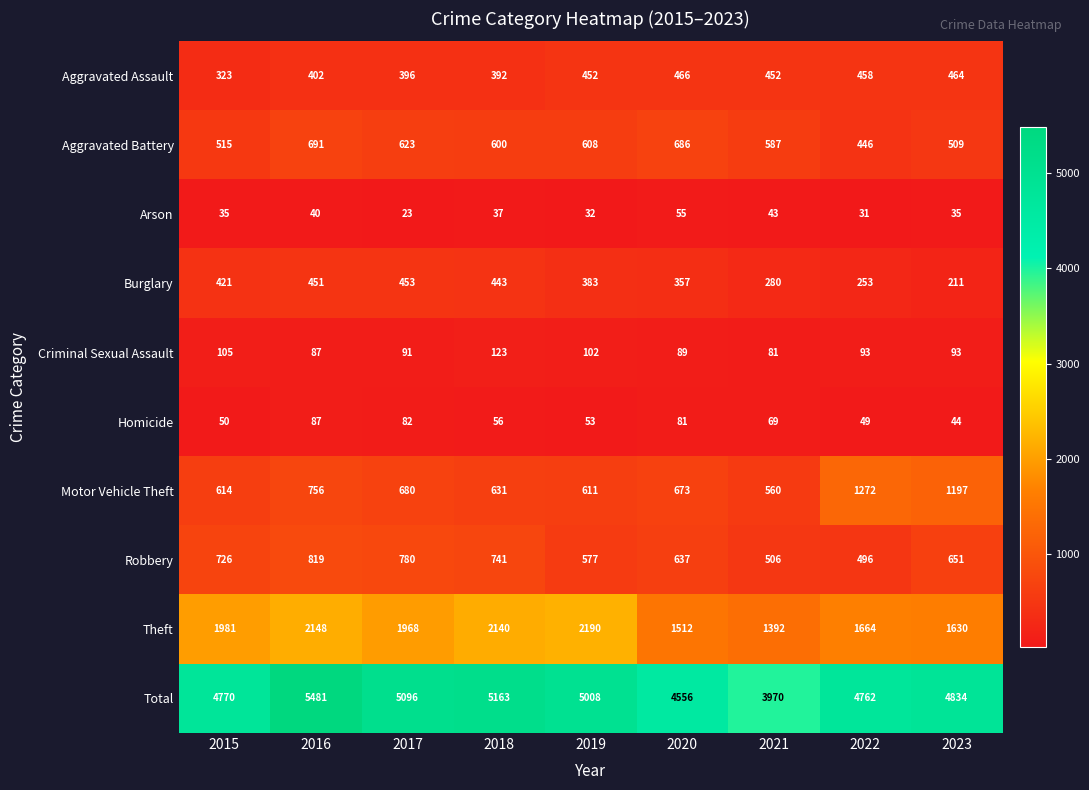

At which category does the chart reach its peak across all series?

2016